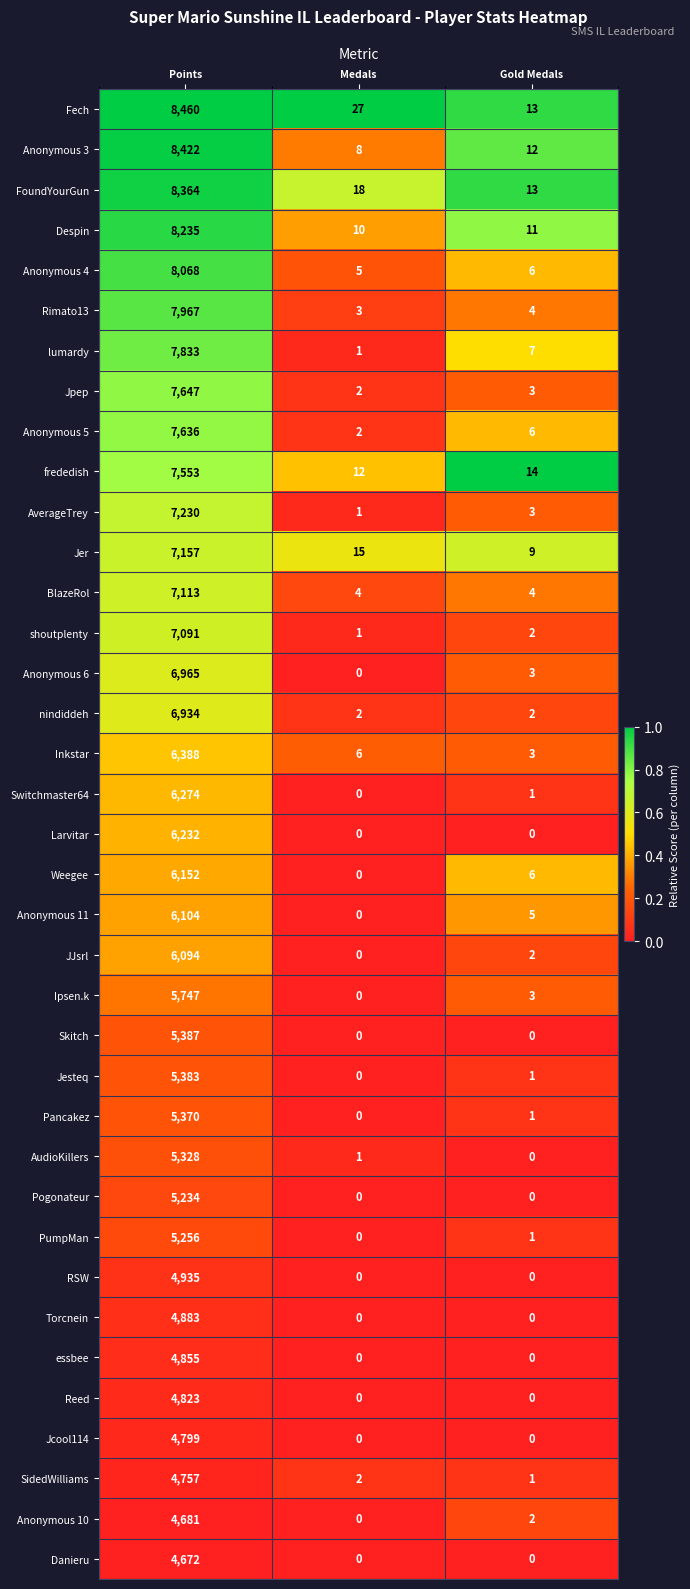

Count the number of categories in the chart.

3